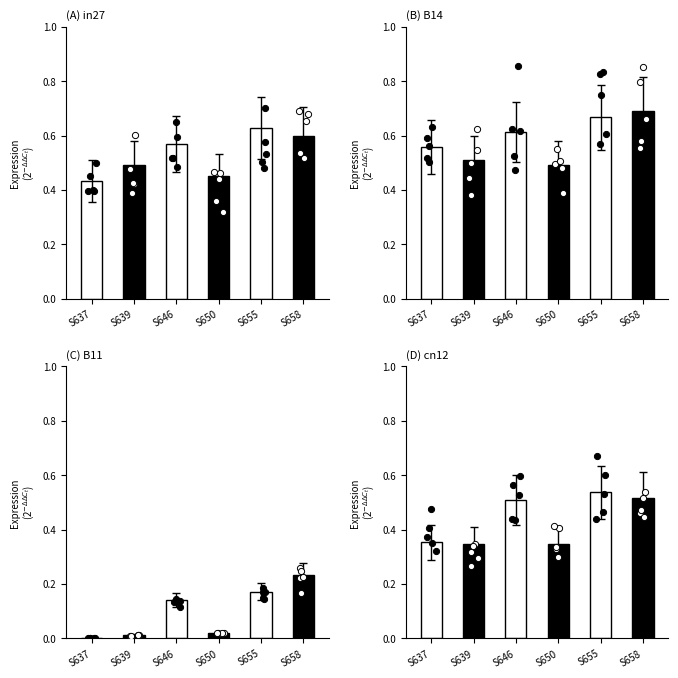

Which series contains the lowest Y value?

B11